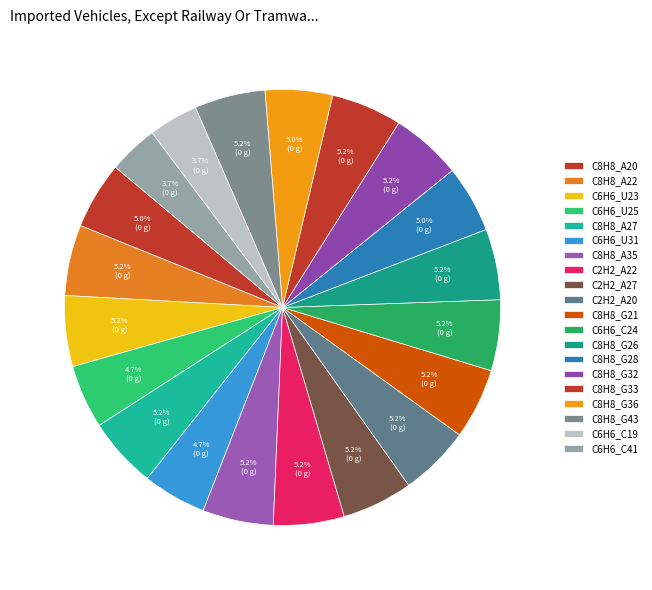

To the nearest percent, what portion does C6H6_U31 represent?

5%